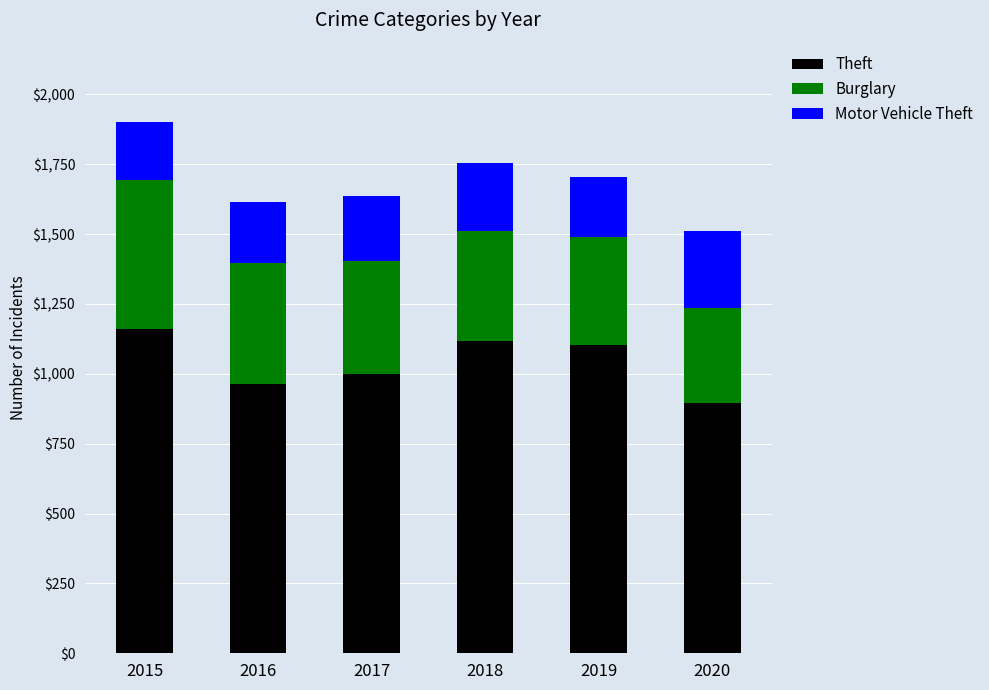

What is the average value of the Theft series?

1039